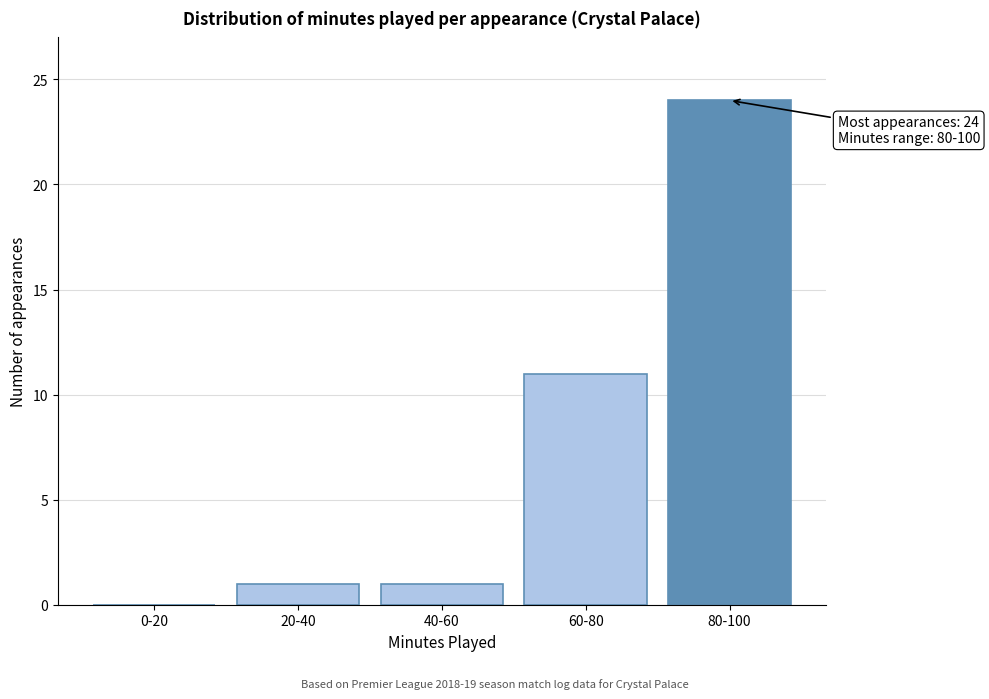

Reading left to right, what are all the values shown in this chart?

0-20=0	20-40=1	40-60=1	60-80=11	80-100=24